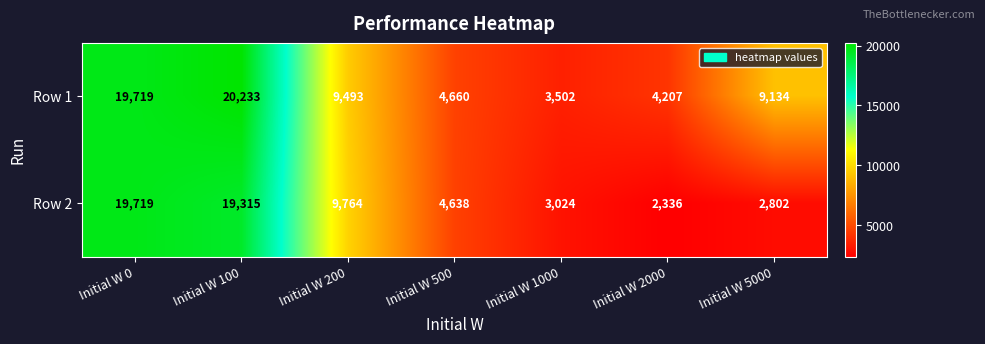

Which label corresponds to the smallest value in the chart?

Initial W 2000